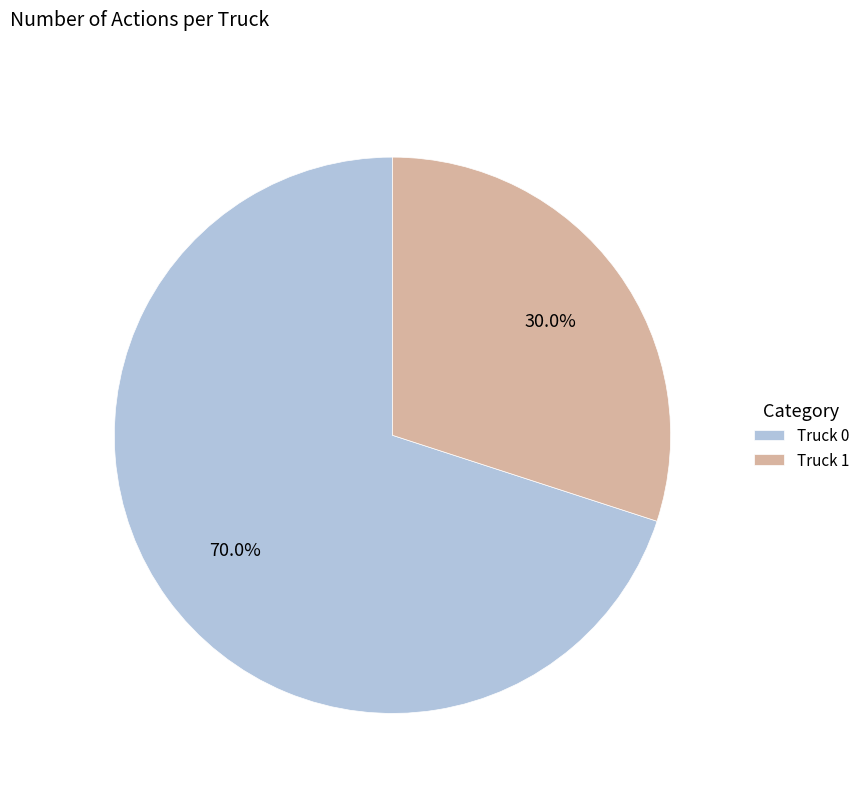

Is it true that Truck 1 is 30% of the pie?

True